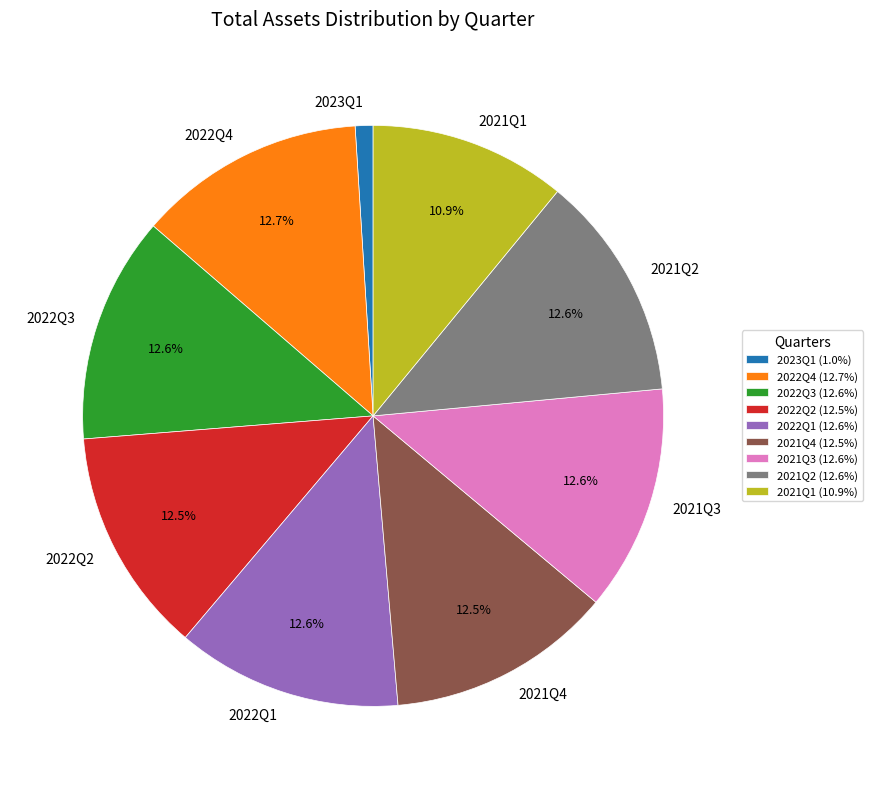

Between 2022Q2 and 2023Q1, which is larger?

2022Q2